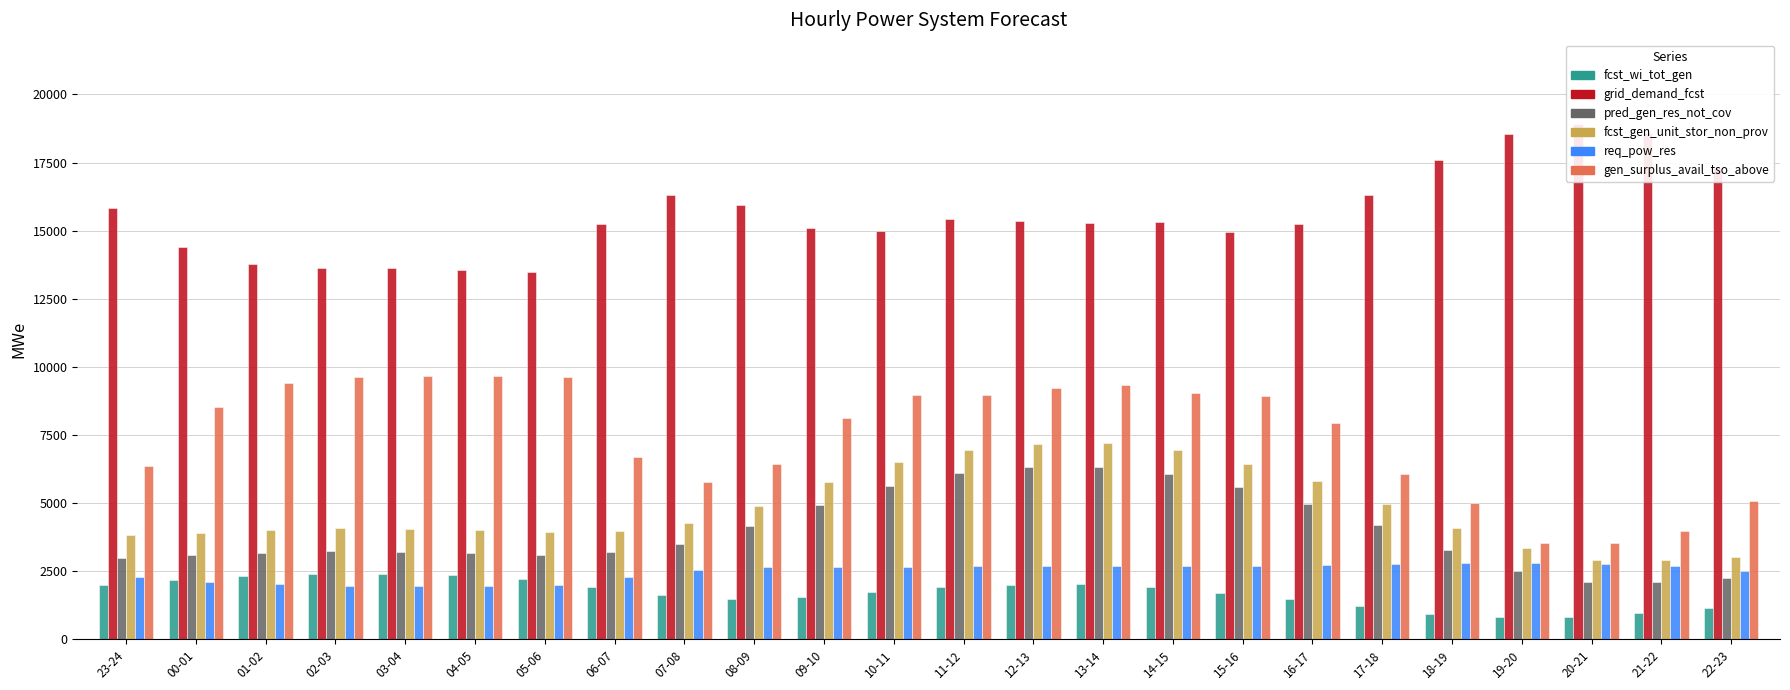

Reading left to right, extract all data points from this chart.

fcst_wi_tot_gen: 1993	2193	2310	2405	2393	2348	2216	1934	1613	1470	1563	1739	1910	2009	2038	1935	1713	1469	1210	946	805	808	954	1164
grid_demand_fcst: 15819	14414	13759	13628	13614	13568	13495	15240	16310	15932	15079	14995	15415	15356	15297	15319	14938	15260	16299	17575	18529	18924	18565	17299
pred_gen_res_not_cov: 3001	3088	3161	3235	3222	3176	3103	3207	3518	4151	4946	5639	6111	6311	6334	6084	5586	4984	4214	3285	2513	2102	2121	2253
fcst_gen_unit_stor_non_prov: 3830	3910	4006	4079	4065	4019	3946	3977	4255	4902	5770	6501	6966	7181	7211	6939	6444	5802	4975	4103	3351	2902	2923	3011
req_pow_res: 2306	2112	2021	1971	1963	1963	1994	2292	2551	2646	2667	2651	2700	2712	2701	2679	2698	2715	2750	2791	2792	2765	2694	2517
gen_surplus_avail_tso_above: 6373	8523	9394	9648	9656	9656	9624	6689	5781	6436	8137	8967	8964	9225	9325	9054	8921	7938	6068	5001	3527	3545	3982	5087